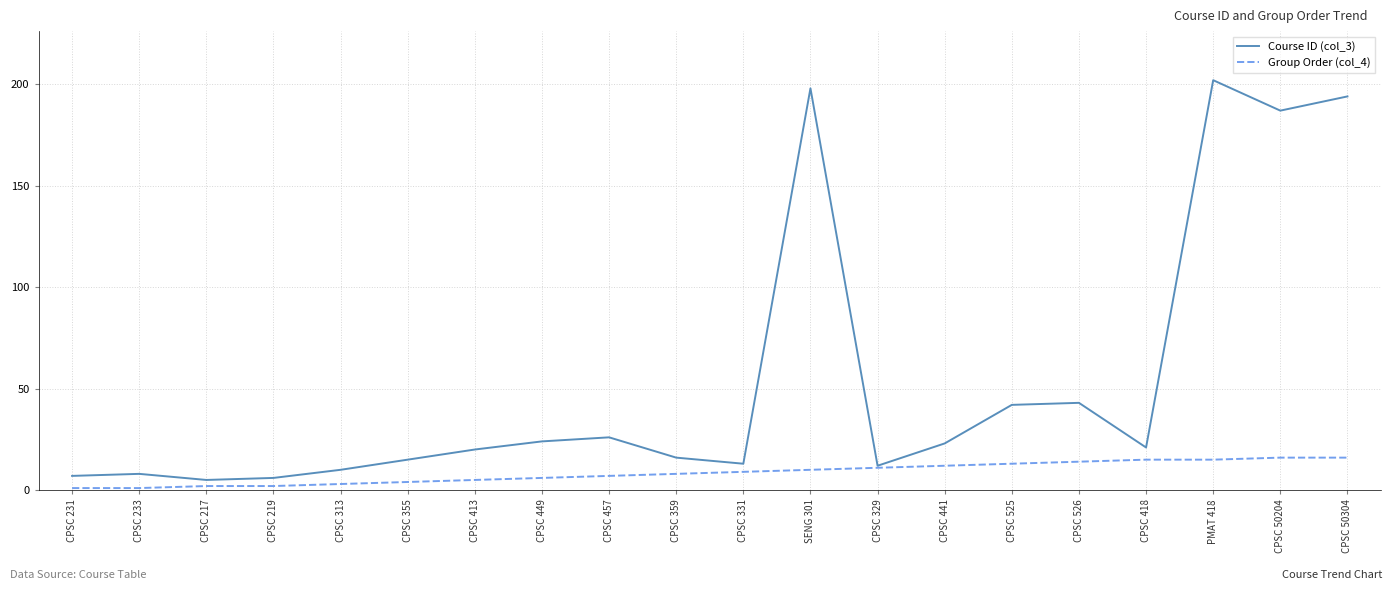

Reading right to left, what are all the values shown in this chart?

Course ID (col_3): 194	187	202	21	43	42	23	12	198	13	16	26	24	20	15	10	6	5	8	7
Group Order (col_4): 16	16	15	15	14	13	12	11	10	9	8	7	6	5	4	3	2	2	1	1